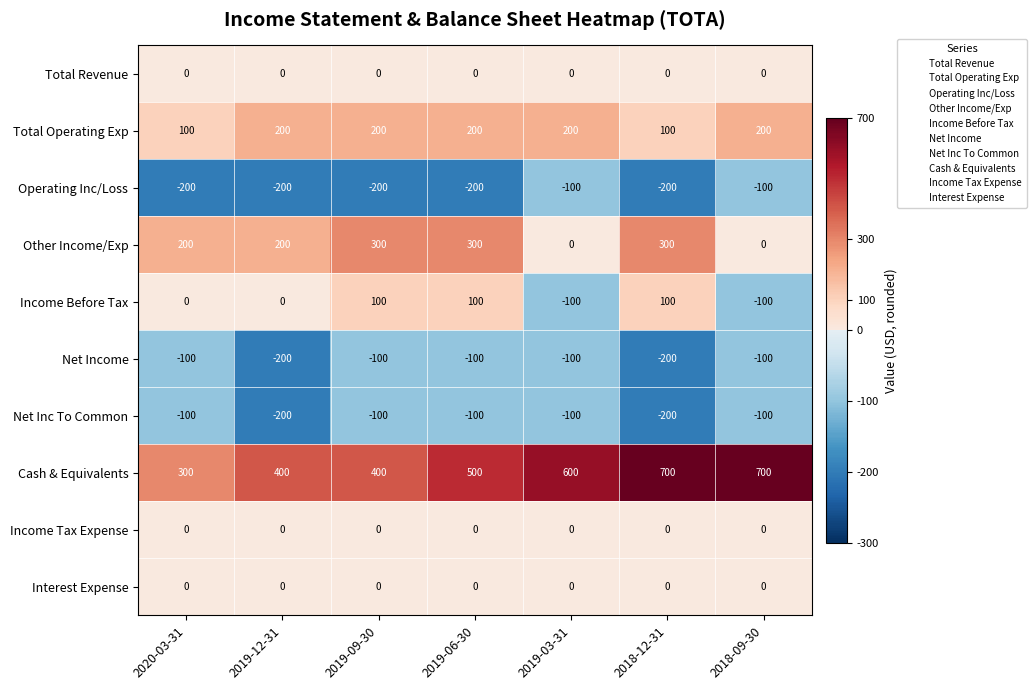

Which series changed the most between 2020-03-31 and 2018-09-30?

Cash & Equivalents